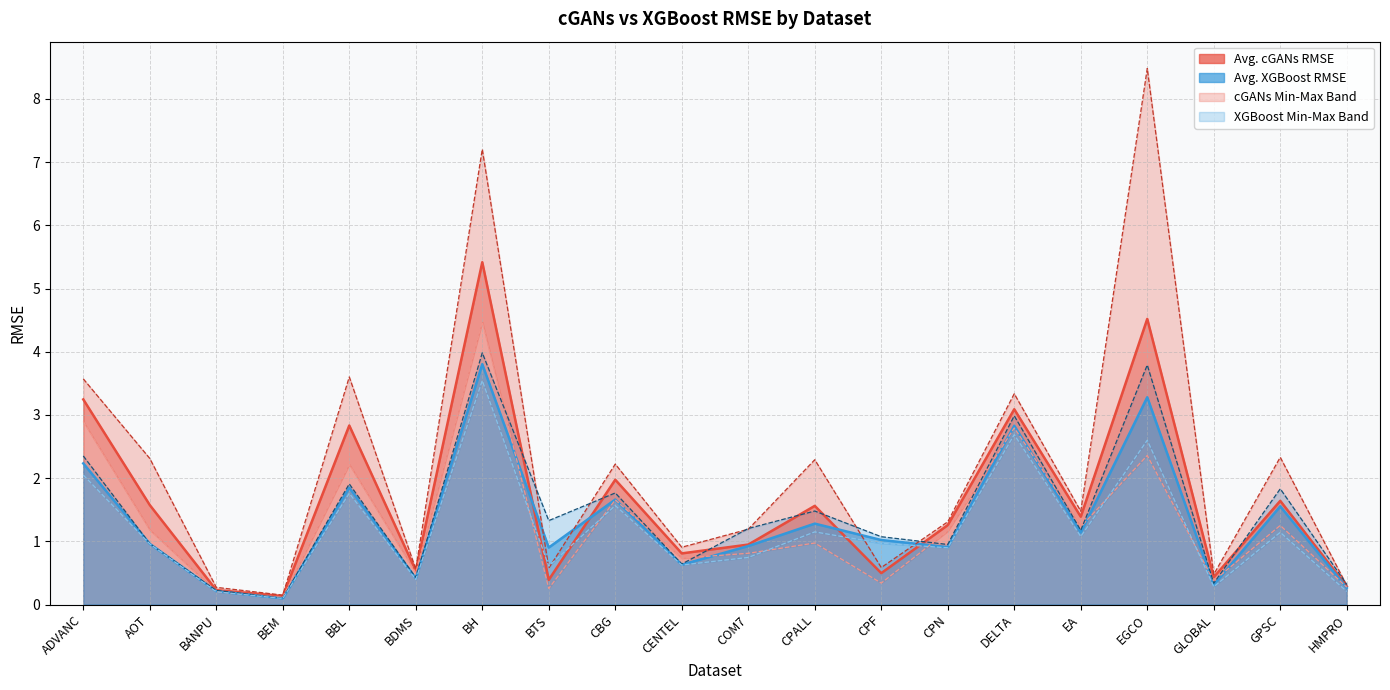

Which label corresponds to the largest value in the chart?

EGCO